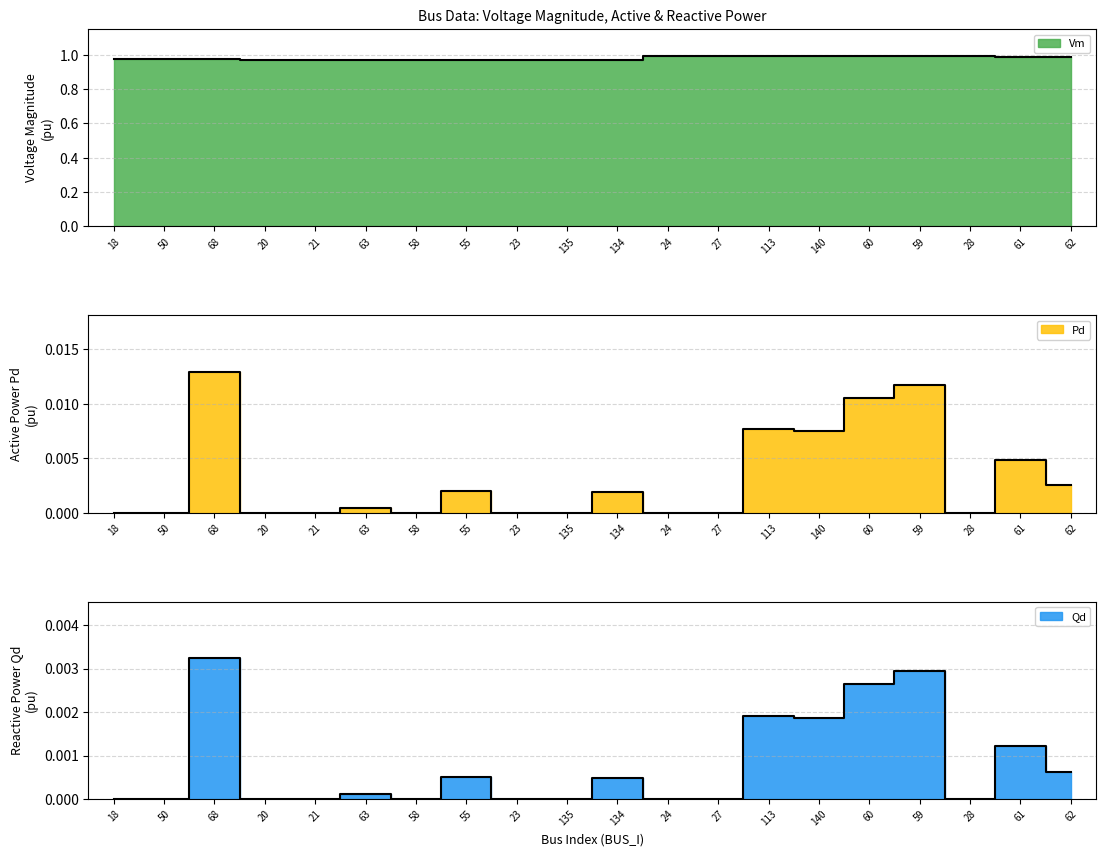

True or false: Pd has more than 2 points higher than both neighbors.

True